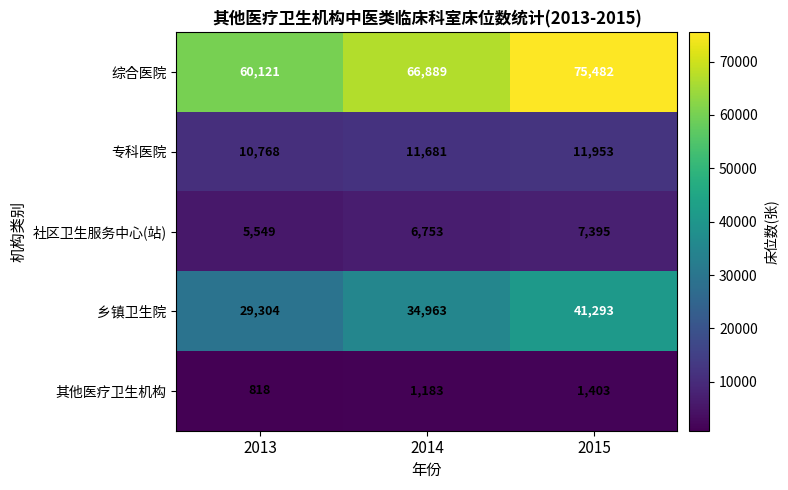

Rank the series by their maximum value, from highest to lowest.

综合医院, 乡镇卫生院, 专科医院, 社区卫生服务中心(站), 其他医疗卫生机构